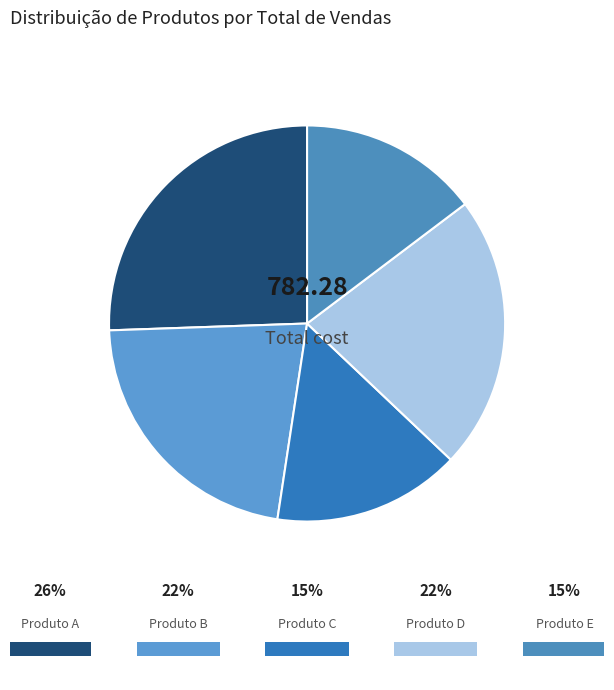

What percentage is the Produto A slice, to the nearest percent?

26%